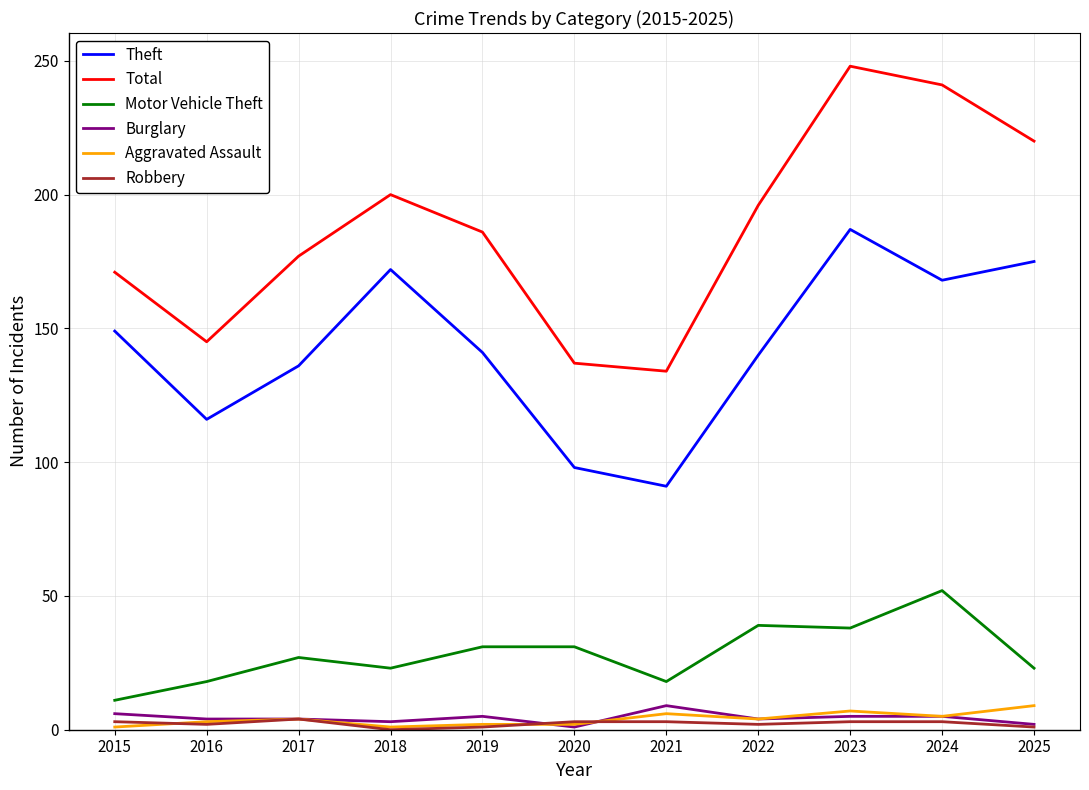

True or false: Total and Burglary intersect in this chart.

False